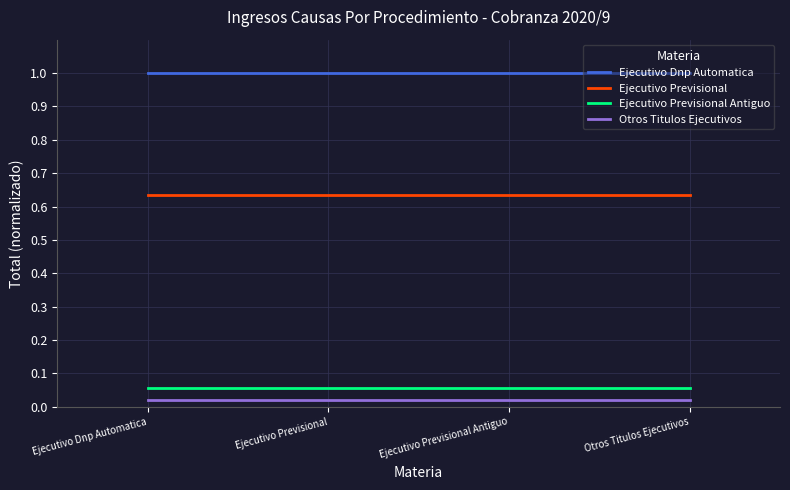

What is the difference between the highest and lowest values at Ejecutivo Previsional?

1.0